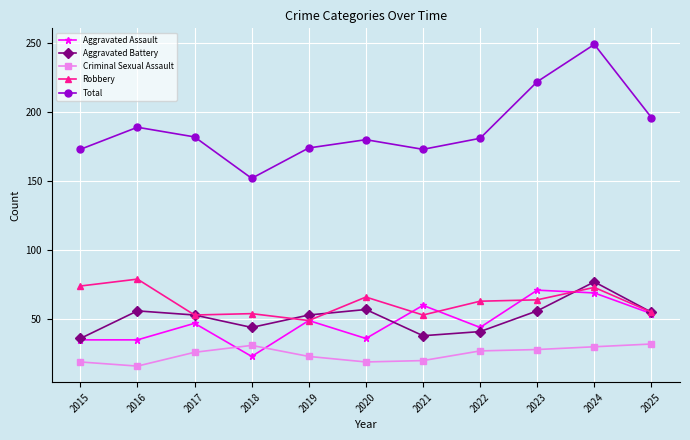

How many series are shown in this chart?

5